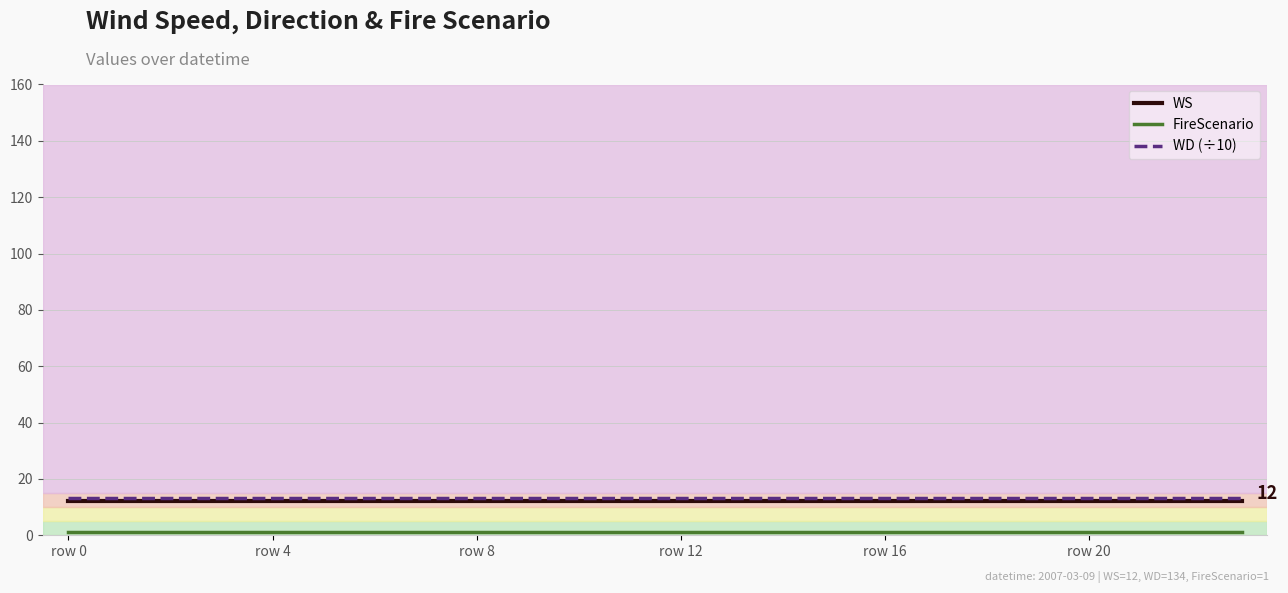

What is the maximum value shown in the chart?

13.4